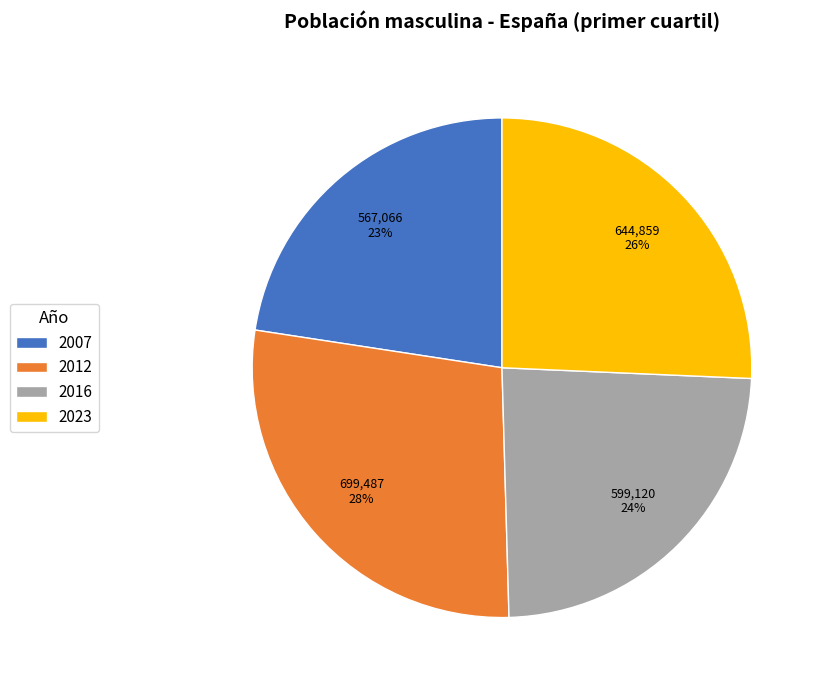

Rank the categories by value from lowest to highest.

2007, 2016, 2023, 2012